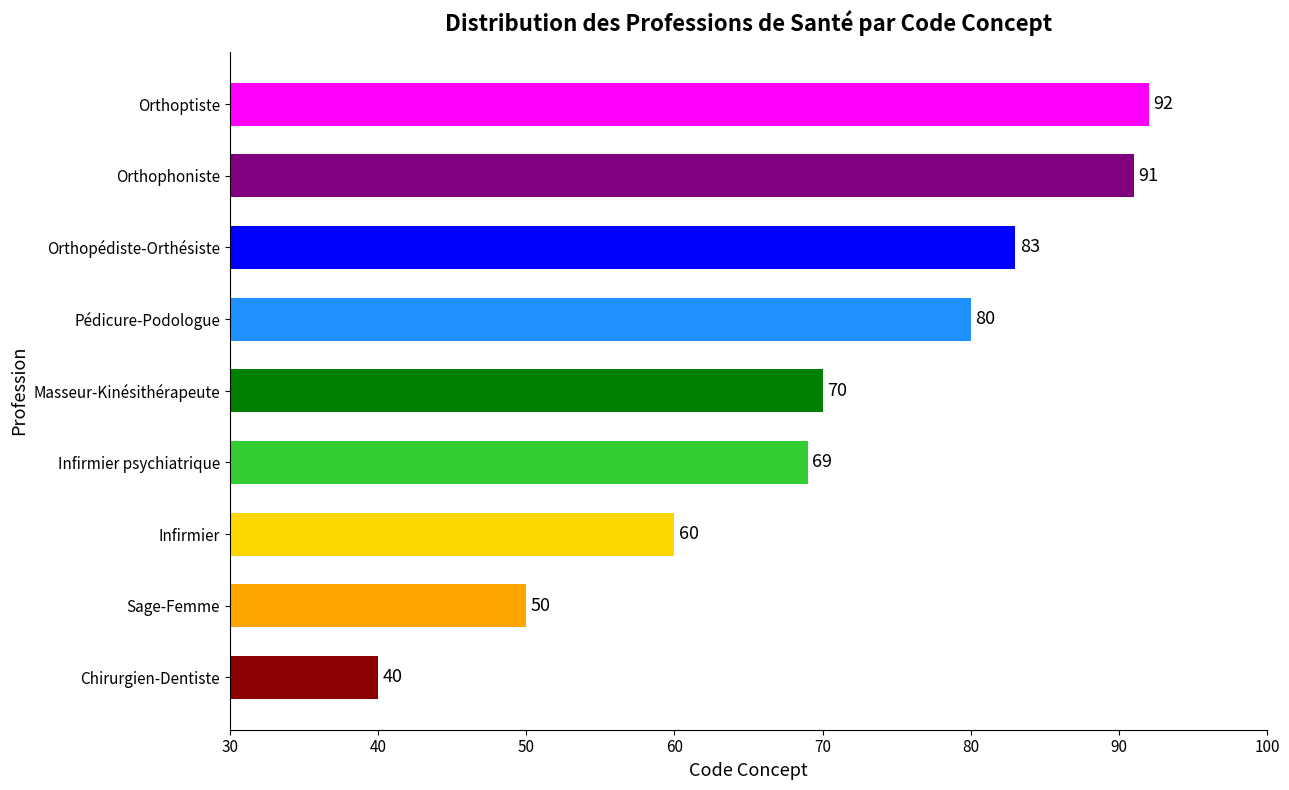

Reading bottom to top, extract all data points from this chart.

Chirurgien-Dentiste=40	Sage-Femme=50	Infirmier=60	Infirmier psychiatrique=69	Masseur-Kinésithérapeute=70	Pédicure-Podologue=80	Orthopédiste-Orthésiste=83	Orthophoniste=91	Orthoptiste=92